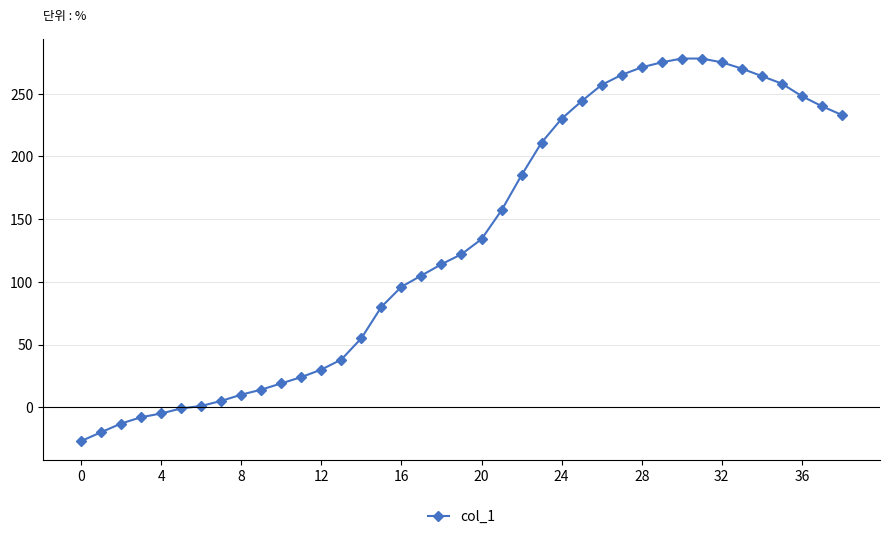

What is the greatest value displayed?

278